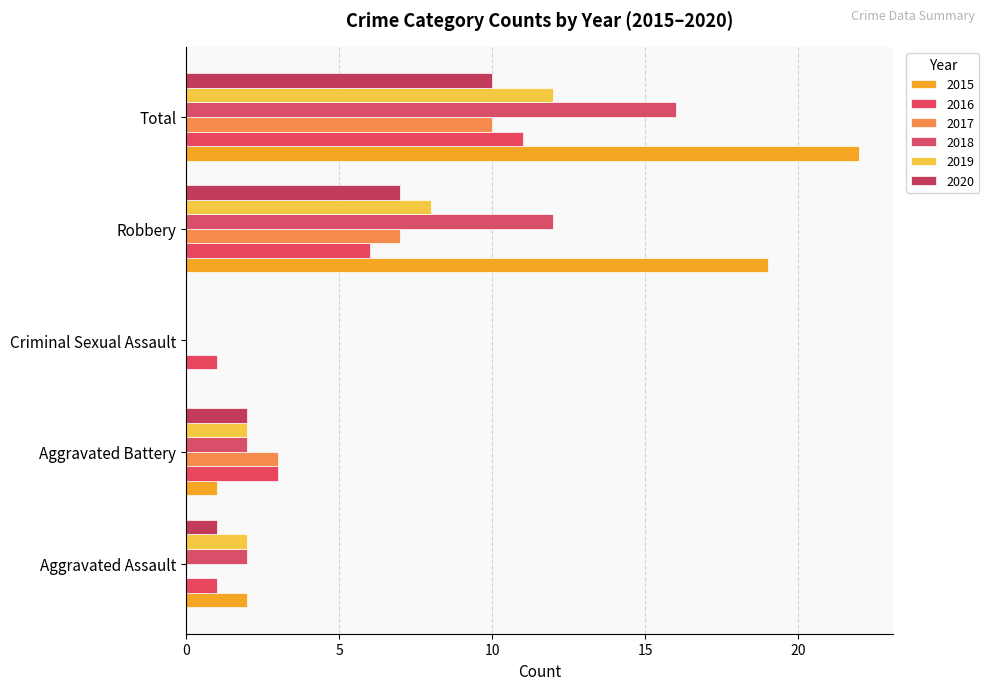

At which category is the sum across all series the highest?

Total